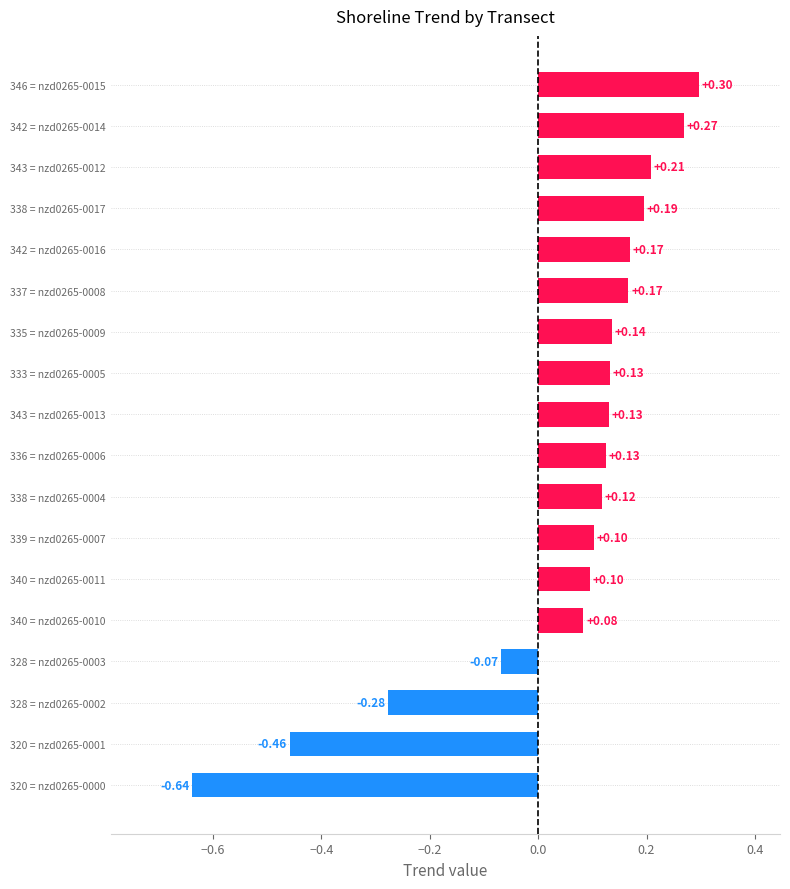

What is the change in value from 320 = nzd0265-0001 to 342 = nzd0265-0014?

+0.7